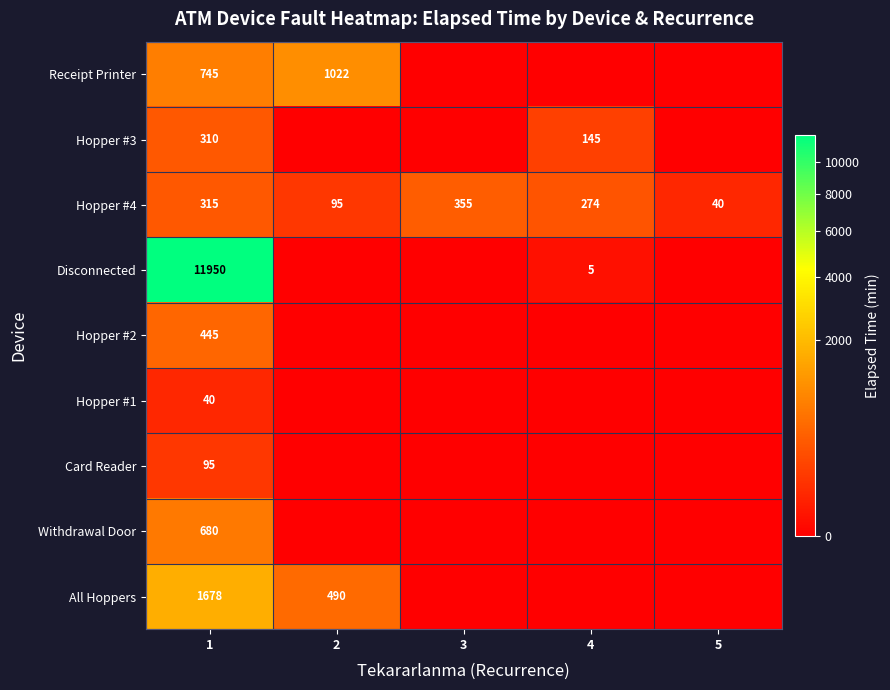

What is the sum of the Hopper #3 values at 4 and 1?

455